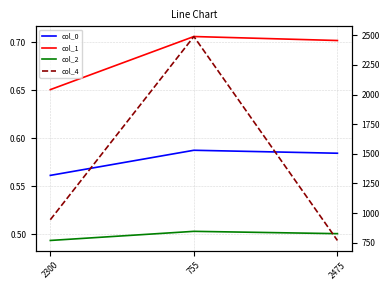

At which category is the sum across all series the highest?

755